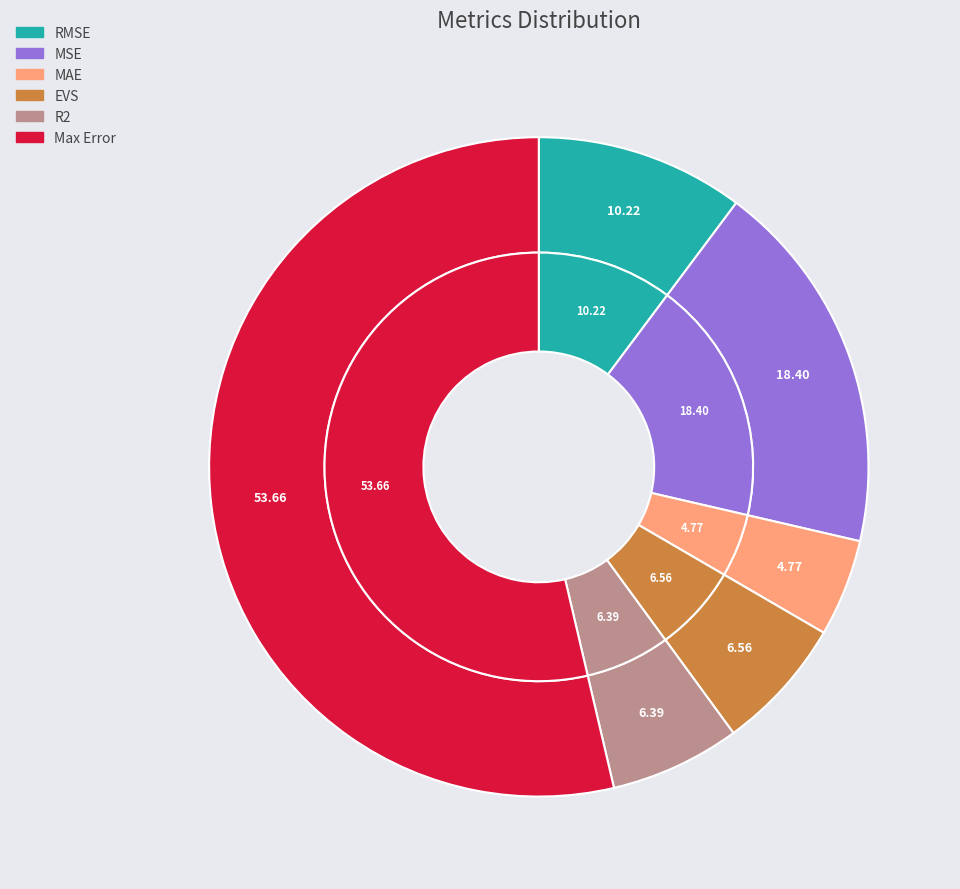

What percentage is NOT represented by Max Error?

46.3%